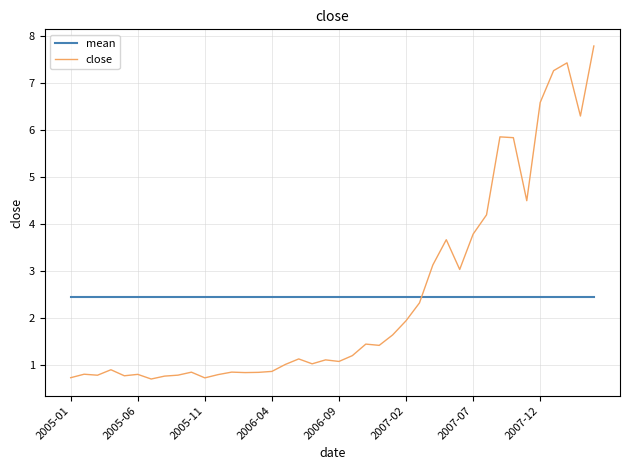

List the series in order of their peak value, lowest first.

mean, close